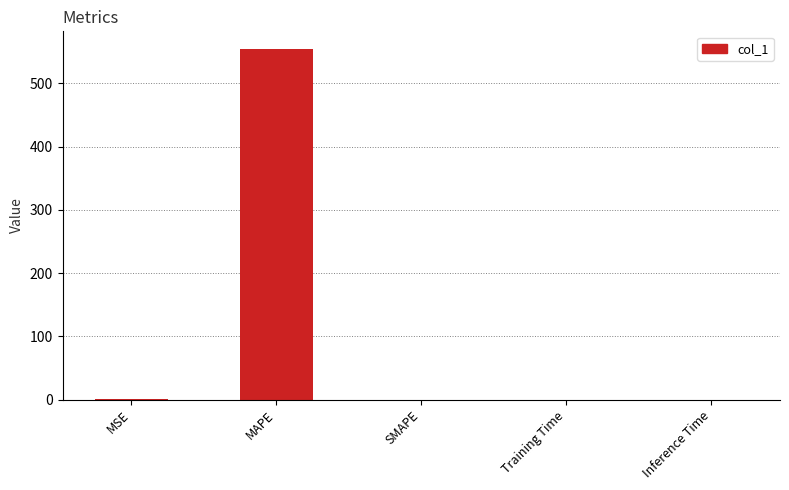

Which category has the highest value across all series?

MAPE